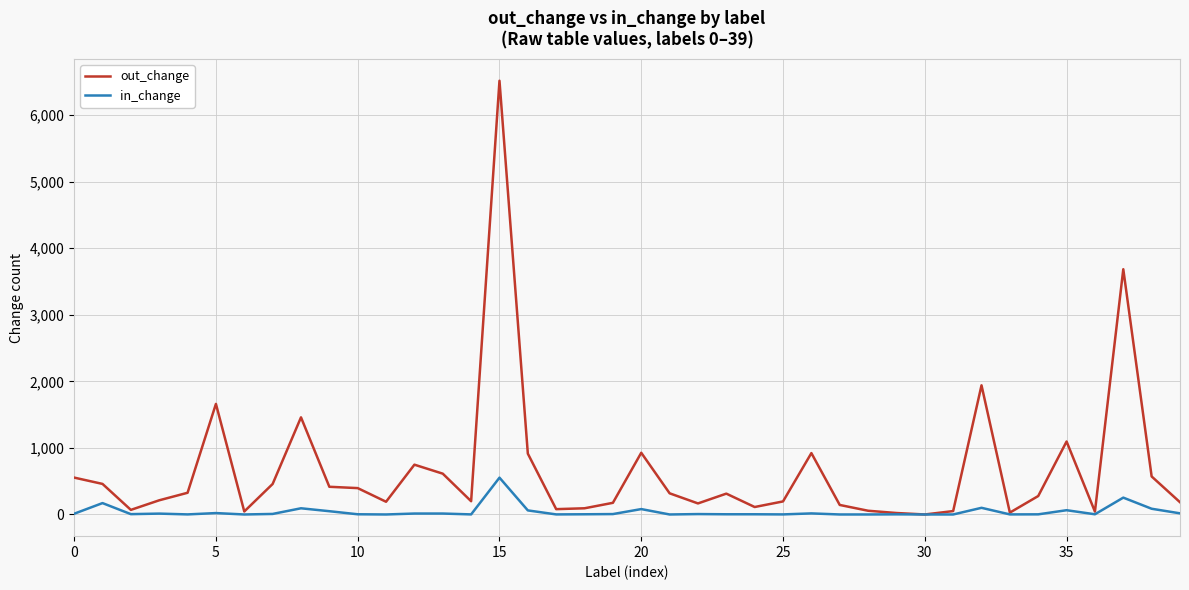

Which series has the widest spread of values?

out_change